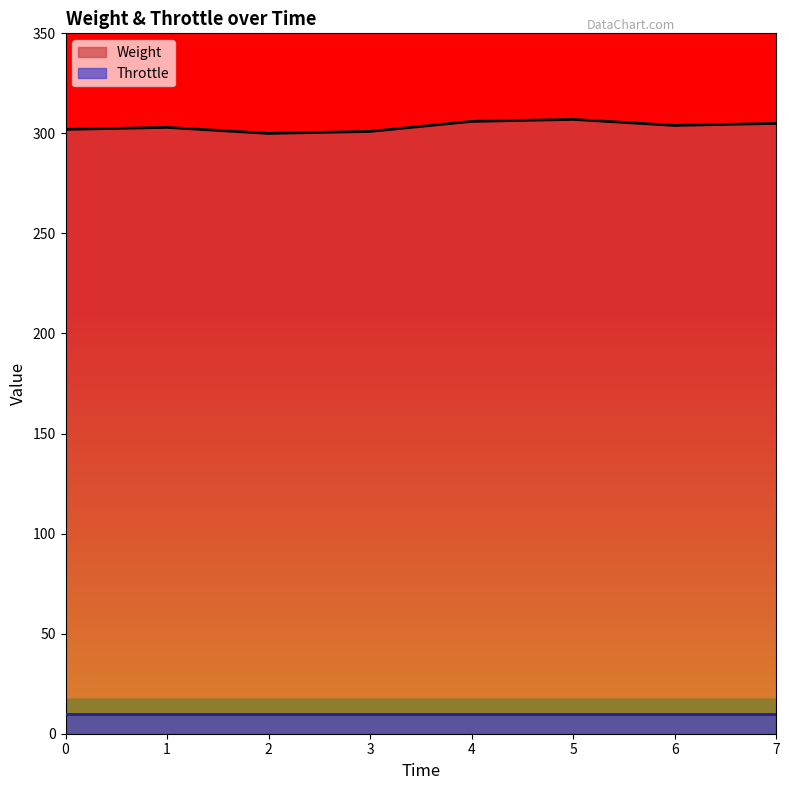

Reading left to right, list all the values displayed in this chart.

302	303	300	301	306	307	304	305